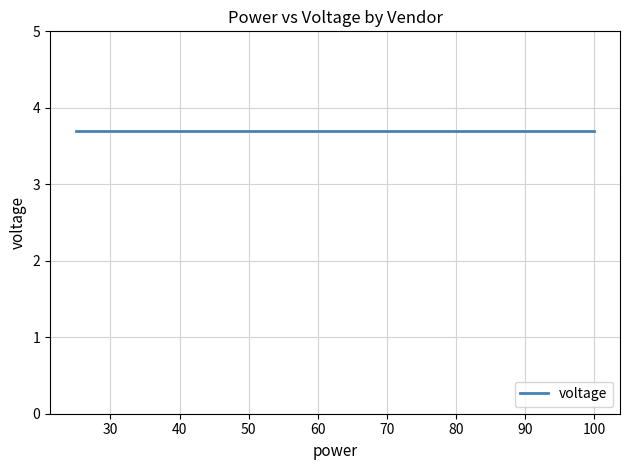

Does the chart display data point markers on the line(s)?

No